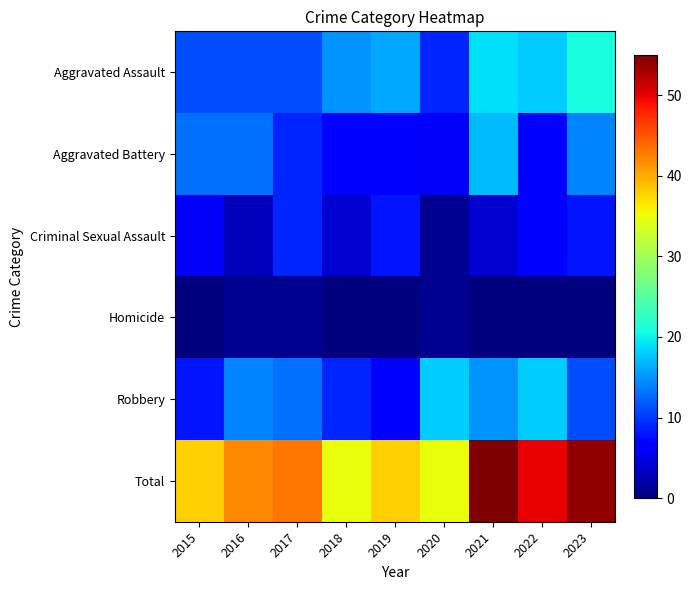

Reading left to right, extract all data points from this chart.

Aggravated Assault: 2015=11	2016=11	2017=11	2018=15	2019=16	2020=9	2021=19	2022=18	2023=21
Aggravated Battery: 2015=13	2016=13	2017=9	2018=7	2019=7	2020=6	2021=17	2022=7	2023=14
Criminal Sexual Assault: 2015=6	2016=3	2017=9	2018=4	2019=8	2020=1	2021=4	2022=7	2023=8
Homicide: 2015=0	2016=1	2017=1	2018=0	2019=0	2020=1	2021=0	2022=0	2023=0
Robbery: 2015=8	2016=14	2017=13	2018=9	2019=7	2020=18	2021=15	2022=18	2023=11
Total: 2015=38	2016=42	2017=43	2018=35	2019=38	2020=35	2021=55	2022=50	2023=54